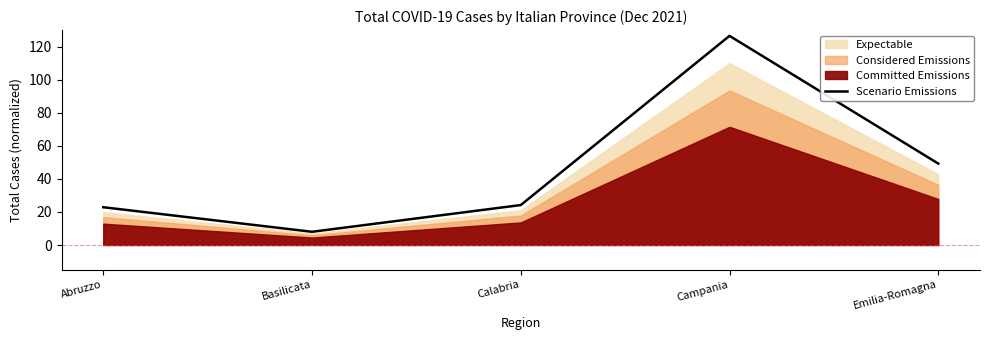

At which category does the chart reach its peak across all series?

Campania